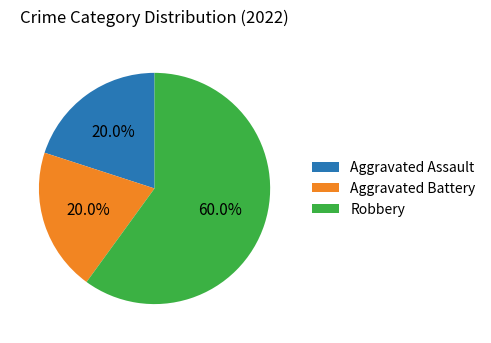

True or false: Aggravated Battery accounts for 20% of the total.

True